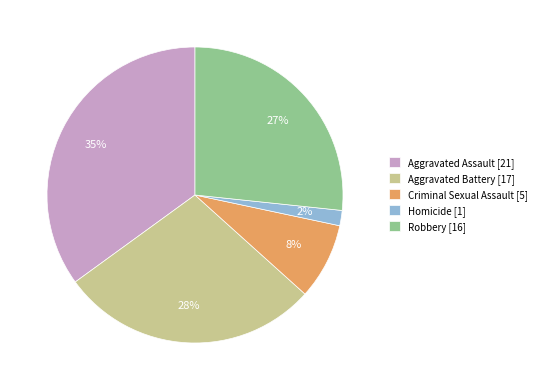

Between Robbery and Homicide, which is larger?

Robbery